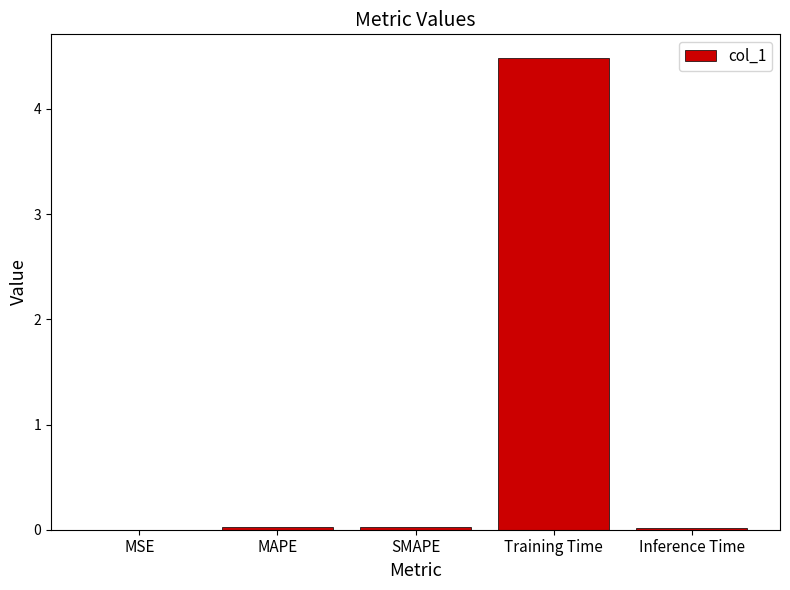

What is the average value?

0.9